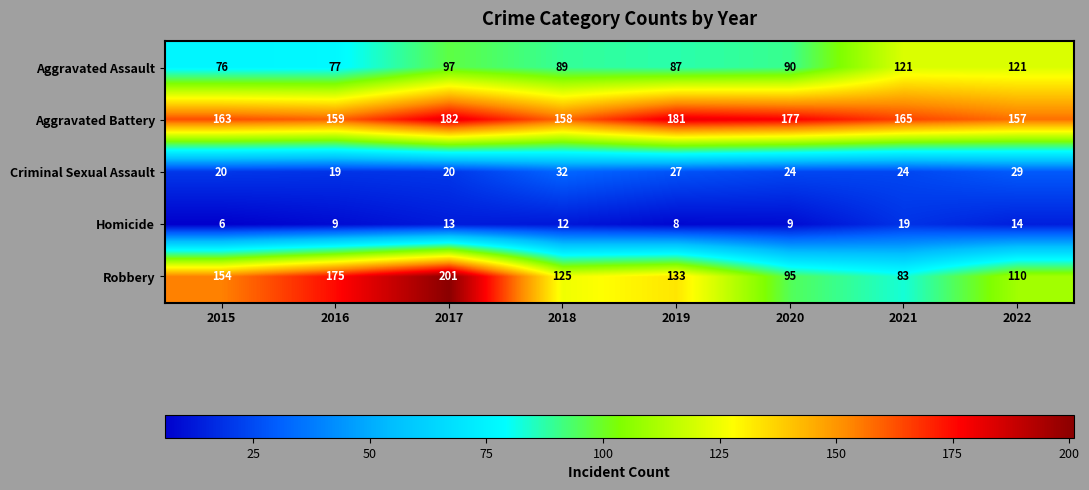

What is the sum of all Aggravated Battery values?

1342